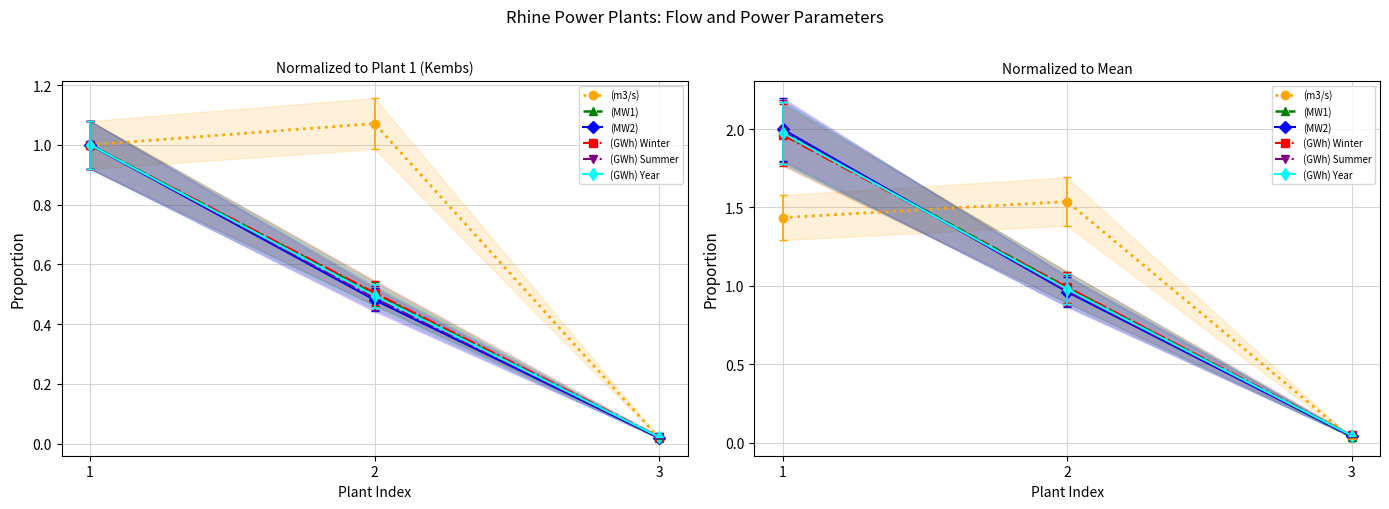

What is the total value across all series at 2?

6.4